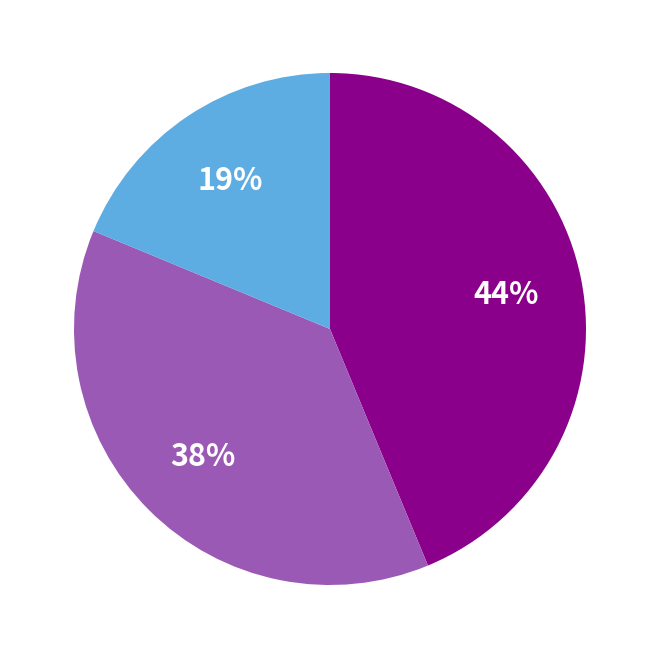

To the nearest percent, what is the average slice percentage?

33%